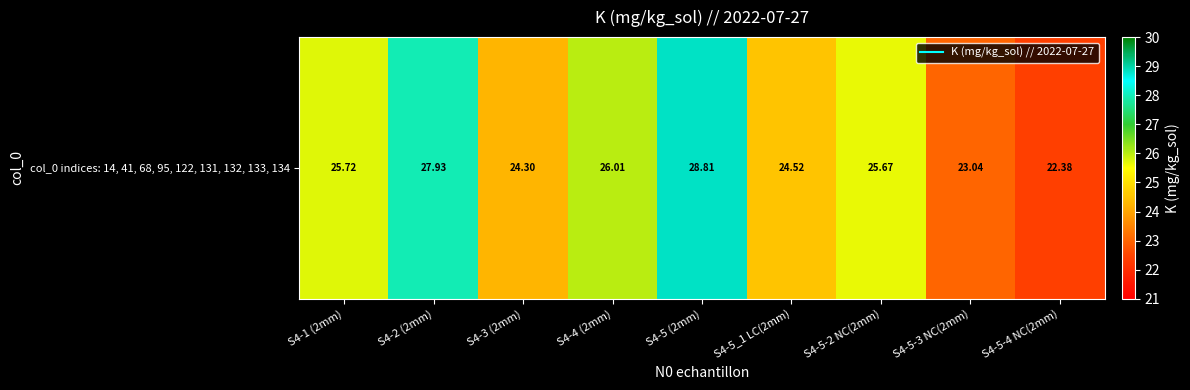

Where does the data first go above 25?

S4-1 (2mm)